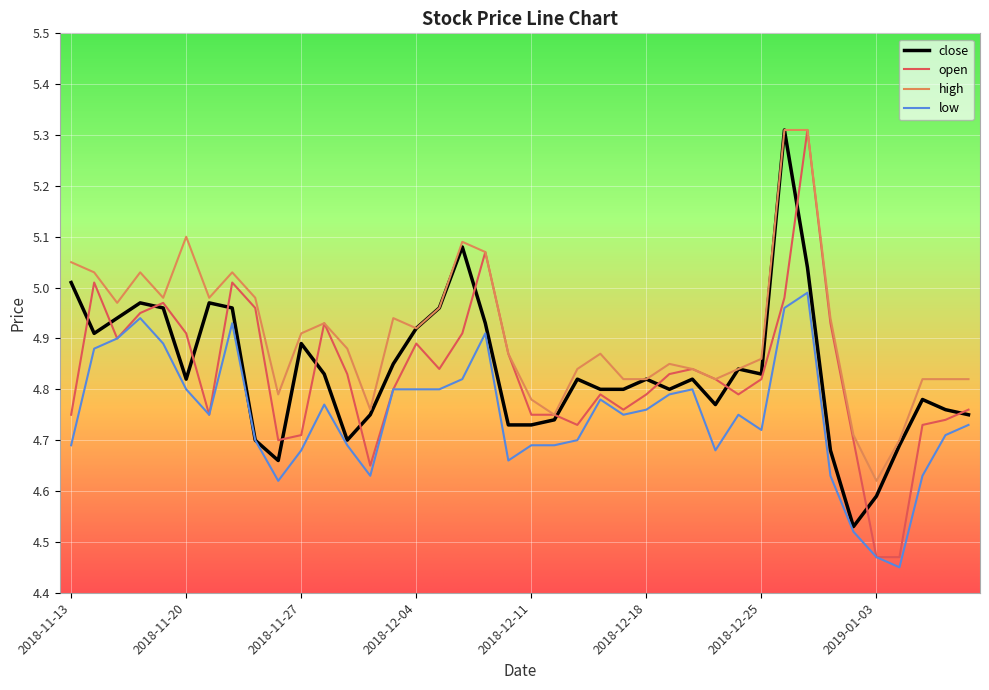

True or false: low and high cross at least once.

False